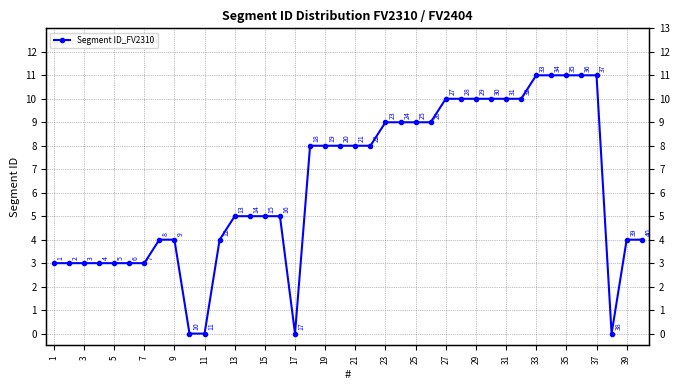

What is the sum of all values?

252